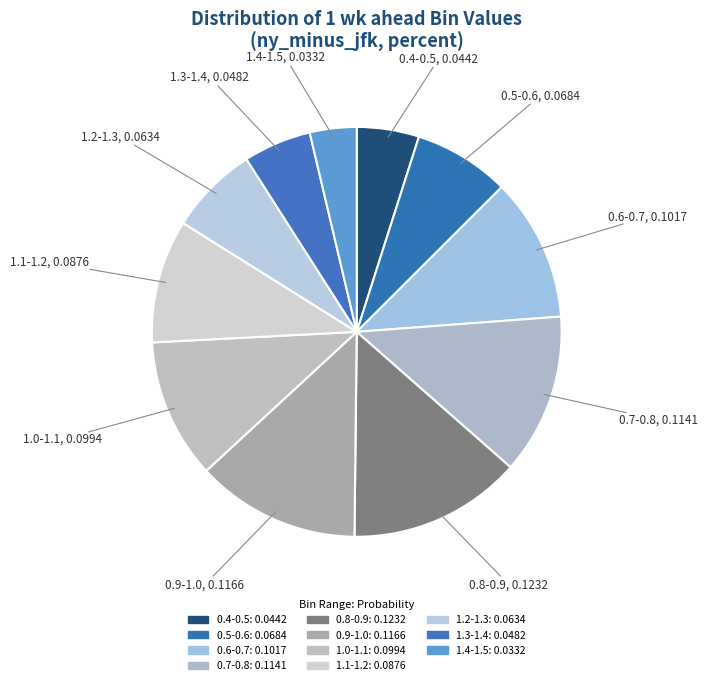

True or false: 1.3-1.4 accounts for 18% of the total.

False